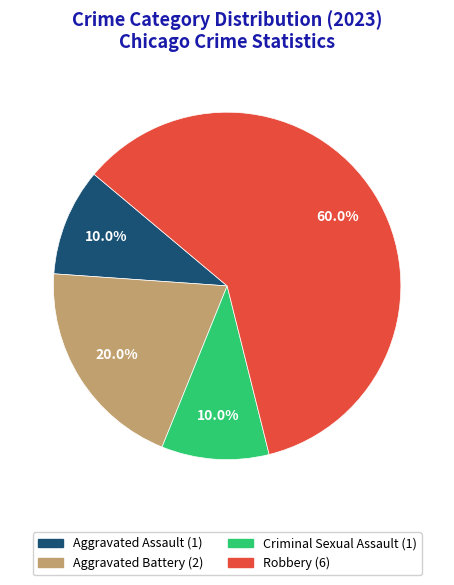

How many slices are in this pie chart?

4